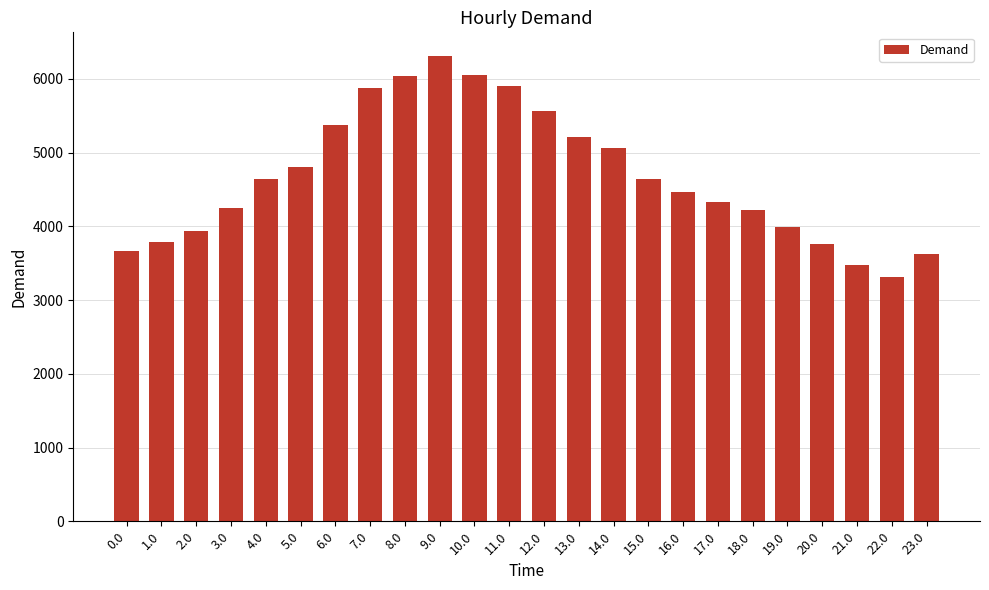

What position from the left is 23.0?

24